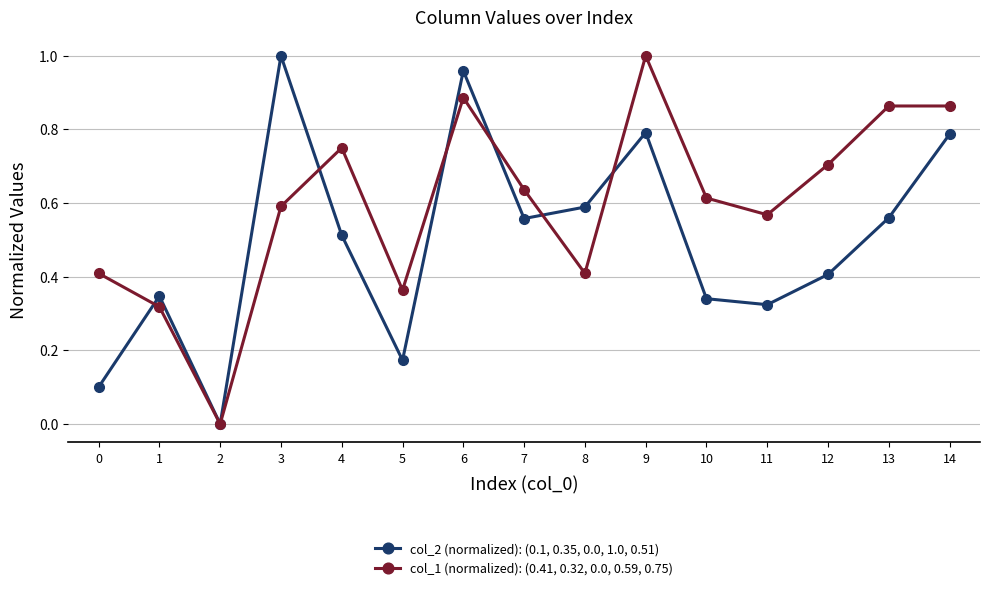

What is the sum of all col_2 (normalized): (0.1, 0.35, 0.0, 1.0, 0.51) values?

7.4